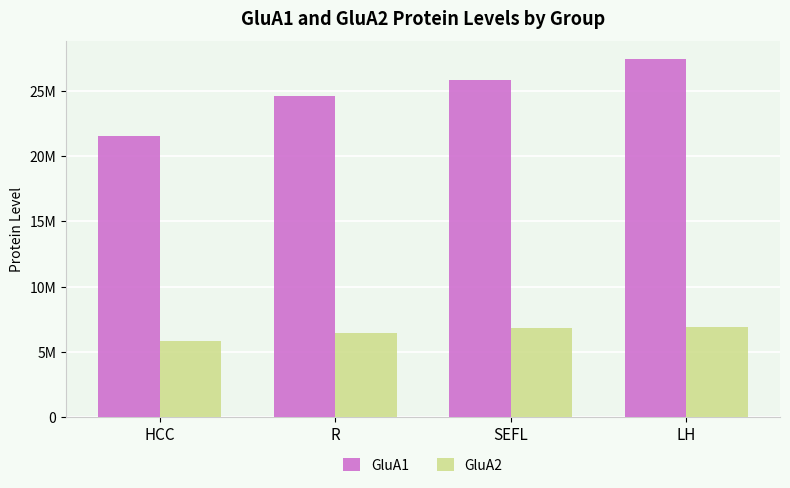

Reading left to right, extract all data points from this chart.

GluA1: 21545283	24611620	25818053	27413383
GluA2: 5850700	6461280	6849713	6893763